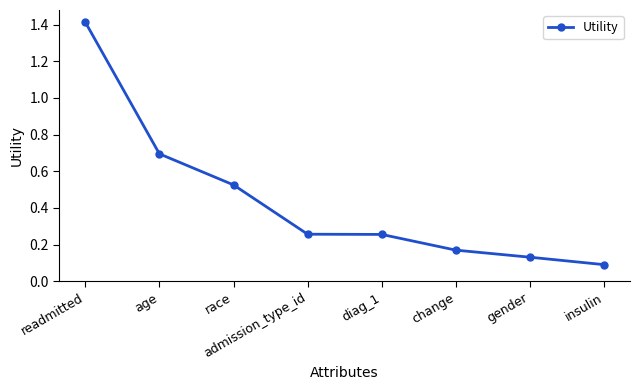

What is the change in value from admission_type_id to change?

-0.1